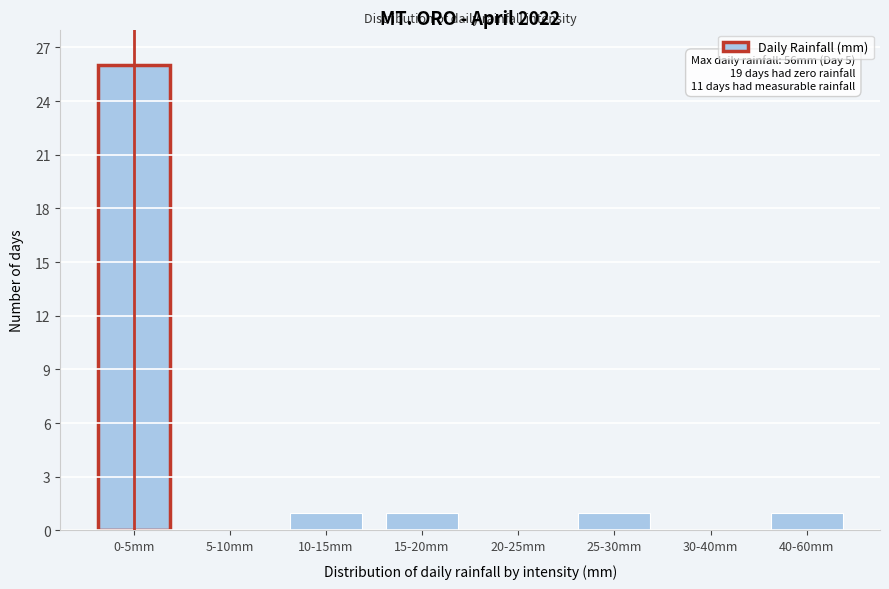

Reading left to right, list all the values displayed in this chart.

0-5mm=26	5-10mm=0	10-15mm=1	15-20mm=1	20-25mm=0	25-30mm=1	30-40mm=0	40-60mm=1